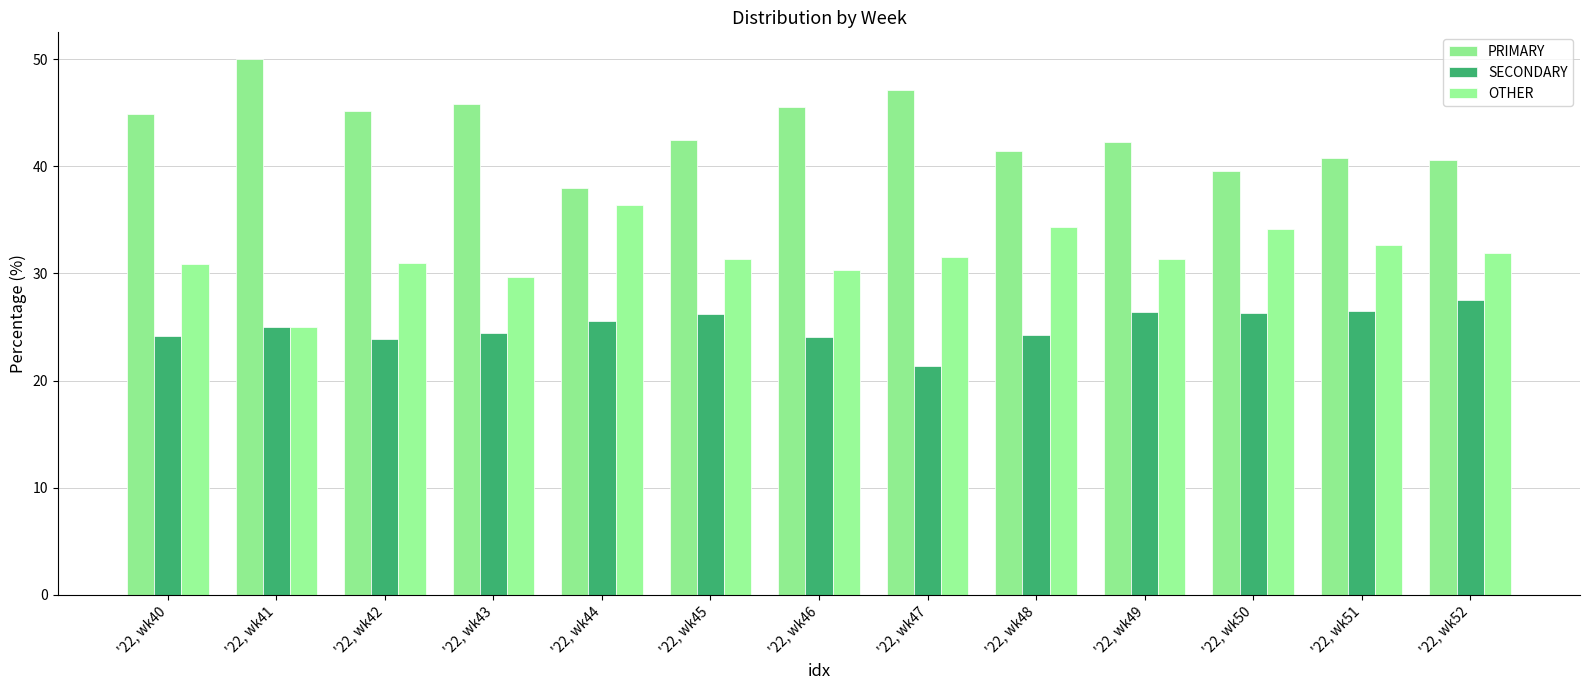

Between '22, wk45 and '22, wk48, which is larger?

'22, wk45